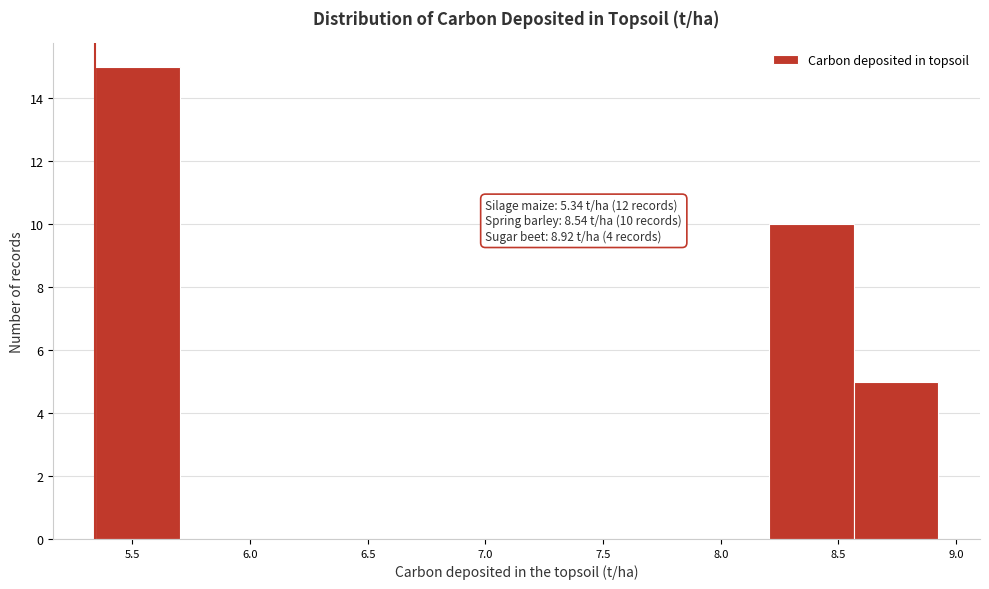

Which range on the x-axis has the tallest bar?

5.35 to 5.70